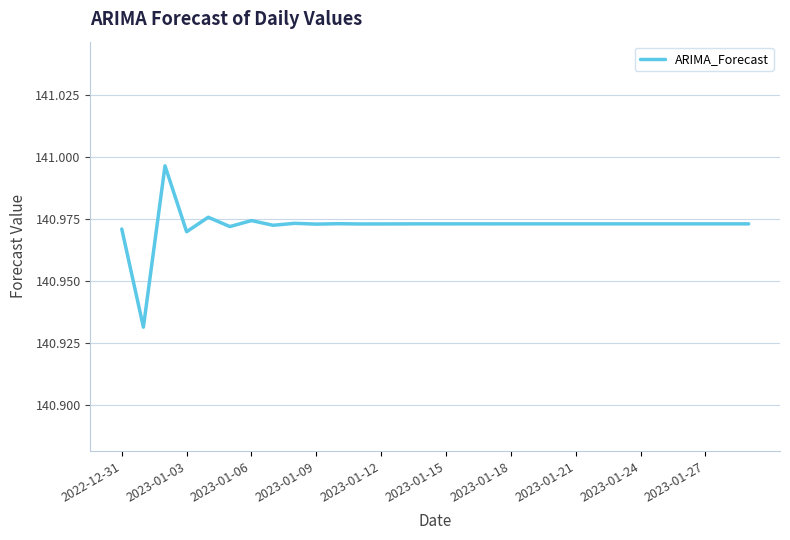

What is the difference between the maximum and minimum values?

0.1